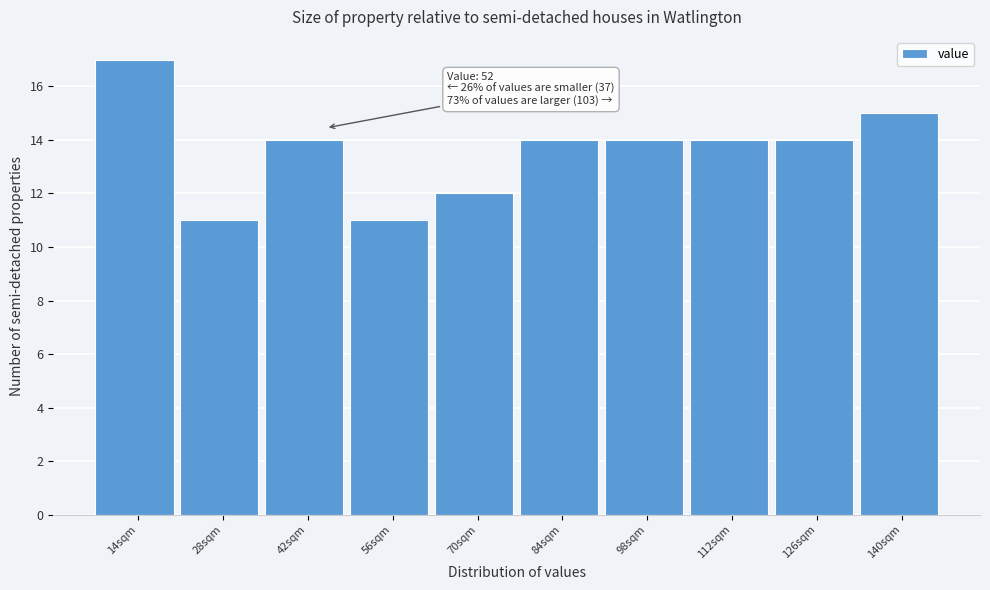

Reading right to left, extract all data points from this chart.

15	14	14	14	14	12	11	14	11	17